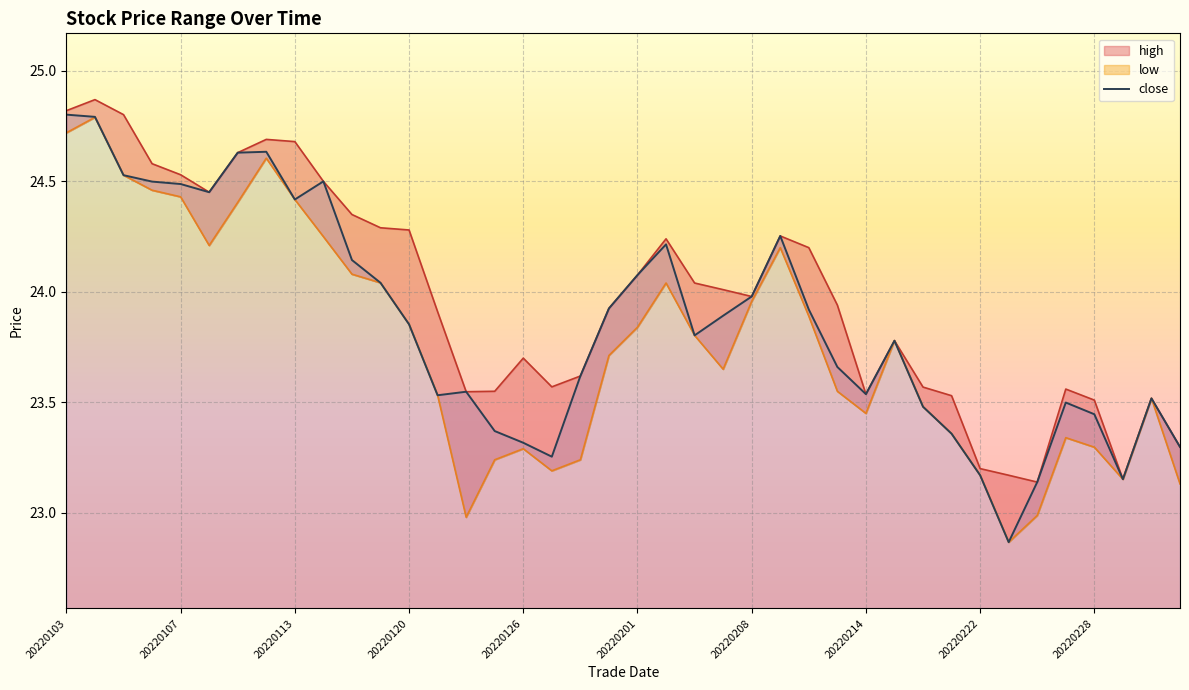

Between 22 and 10, which is larger?

10